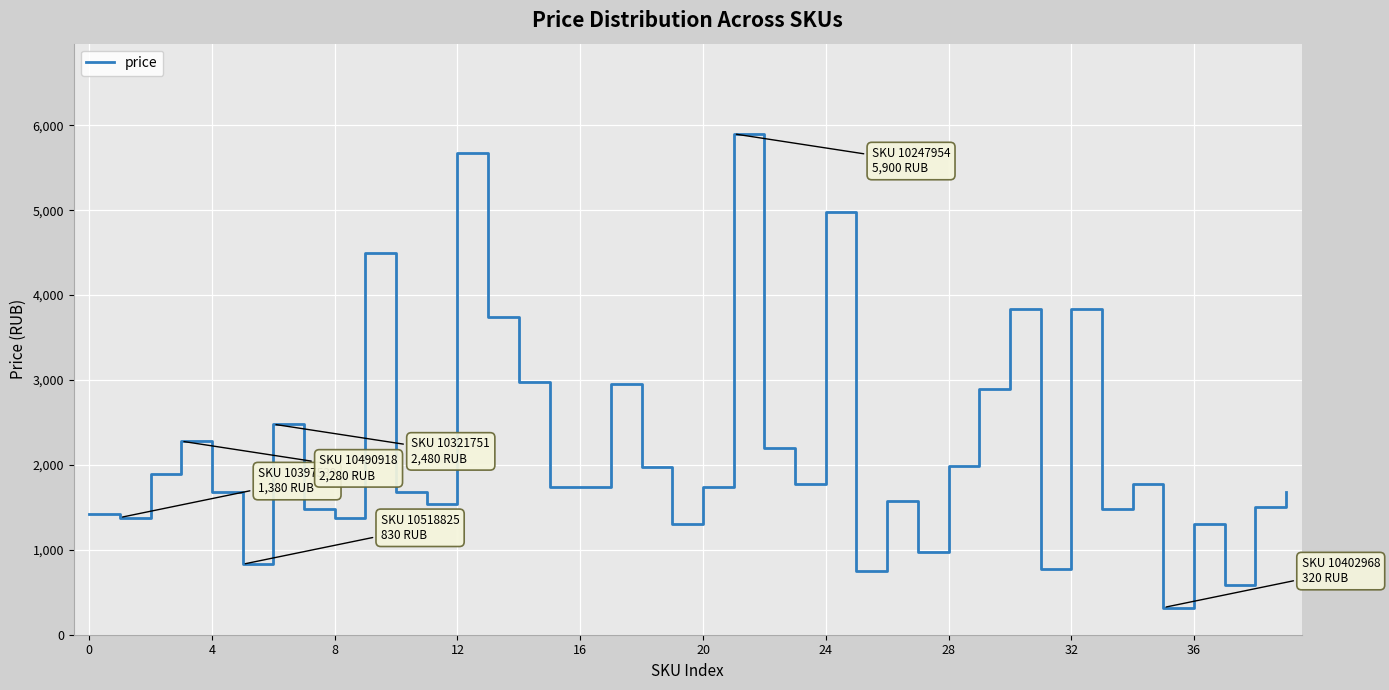

What is the smallest value displayed?

320